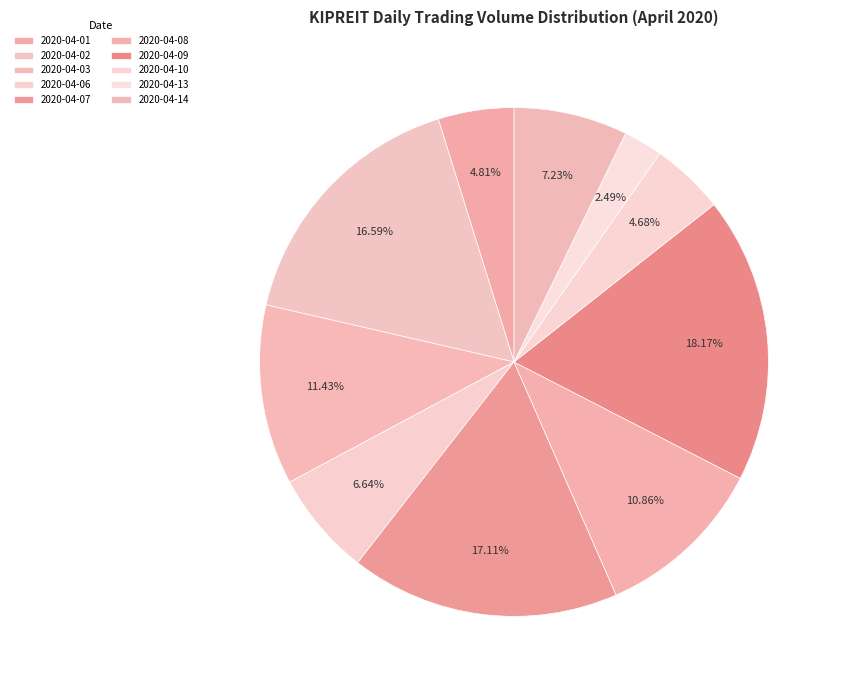

Is there a majority slice in this chart?

No